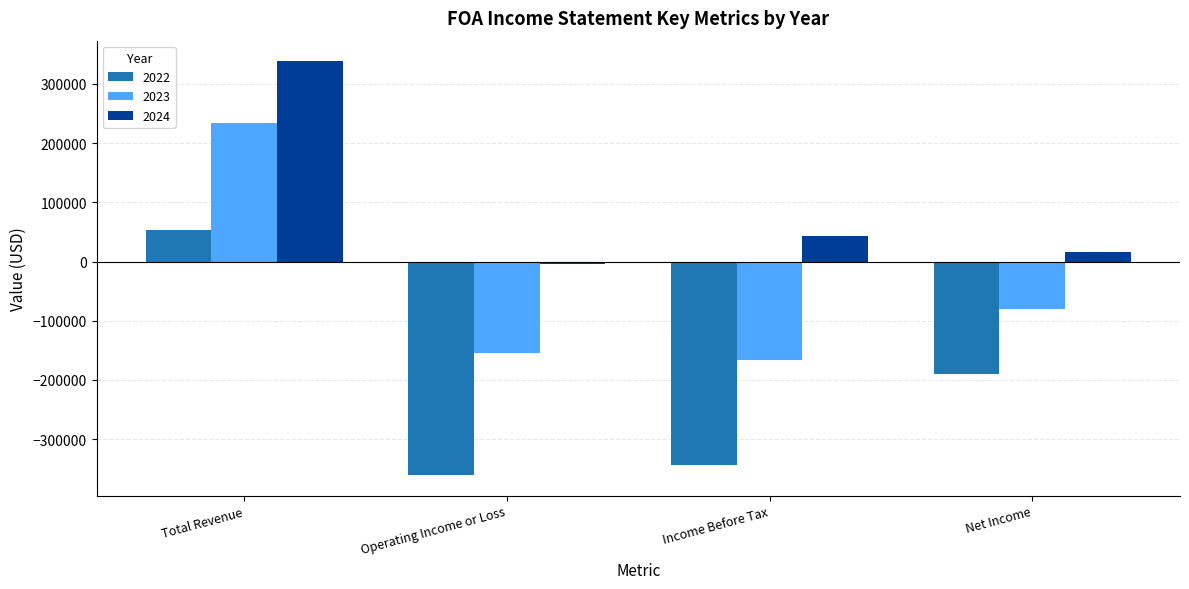

Count the number of data series in this chart.

3